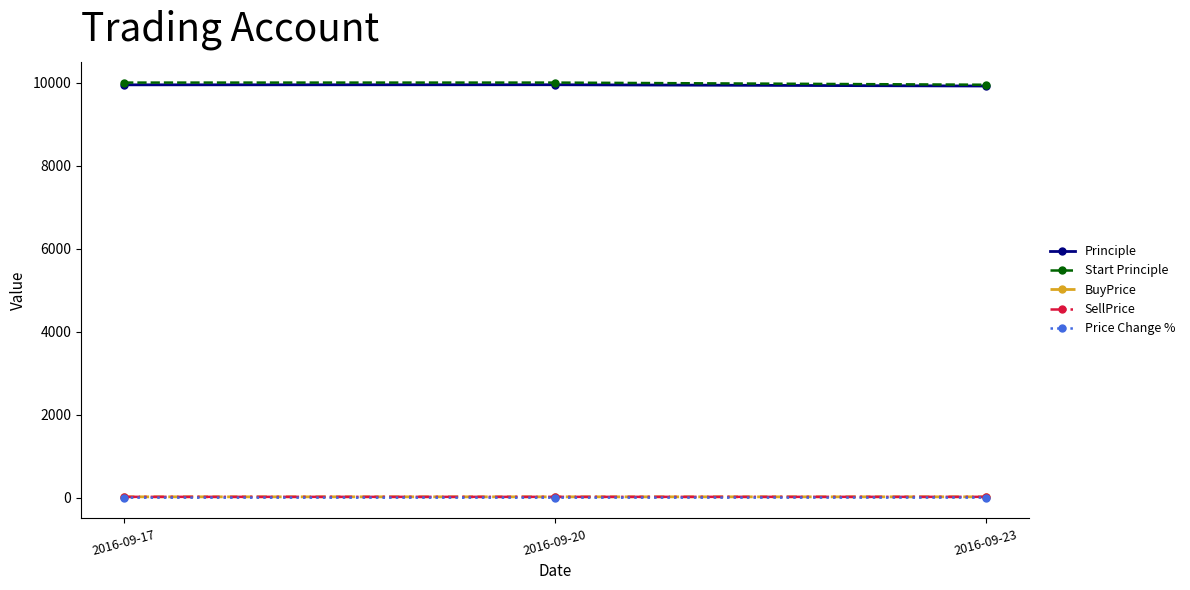

At how many categories does at least one series exceed 7421?

3